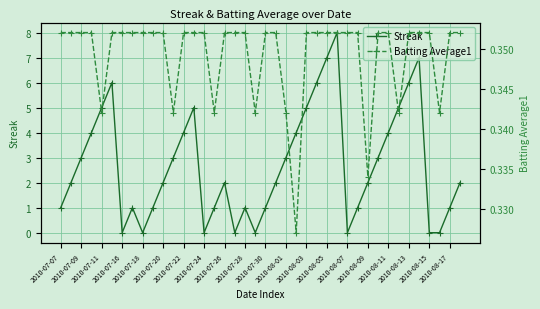

True or false: Streak has more than 1 interior local peaks.

True